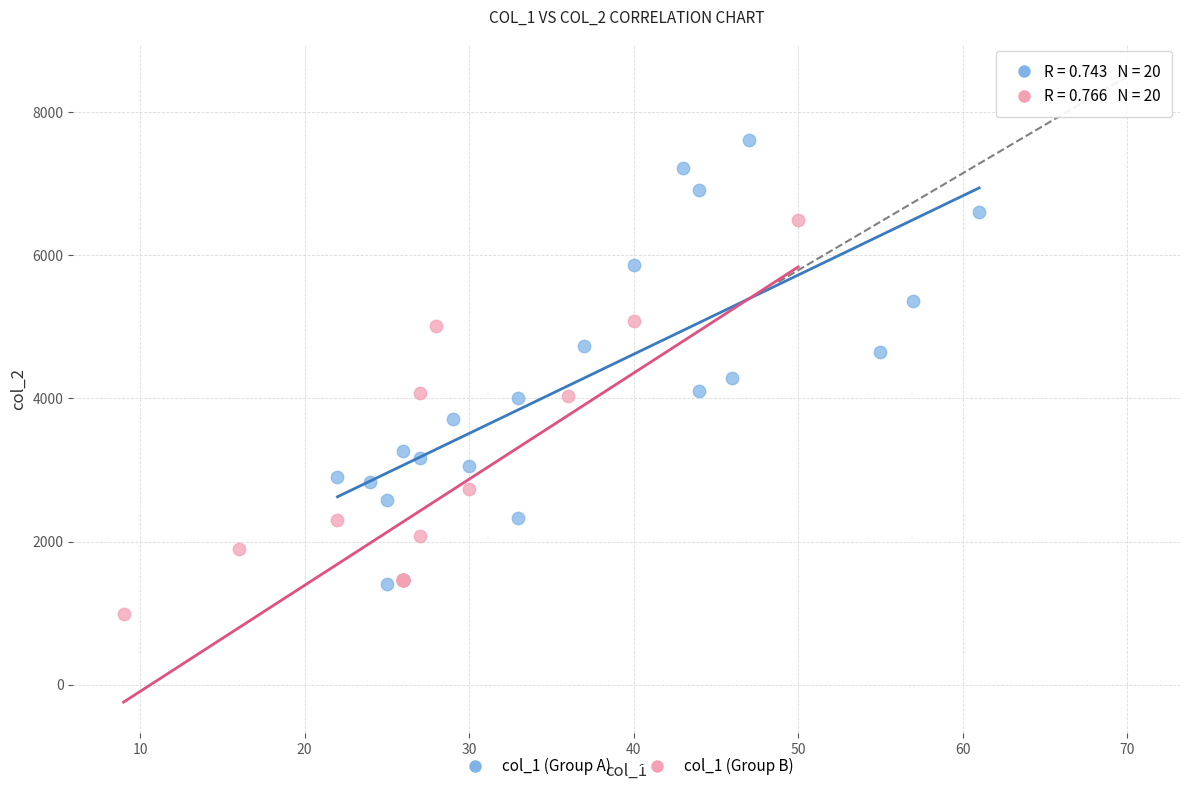

Which series reaches the minimum Y coordinate?

col_1 (Group B)